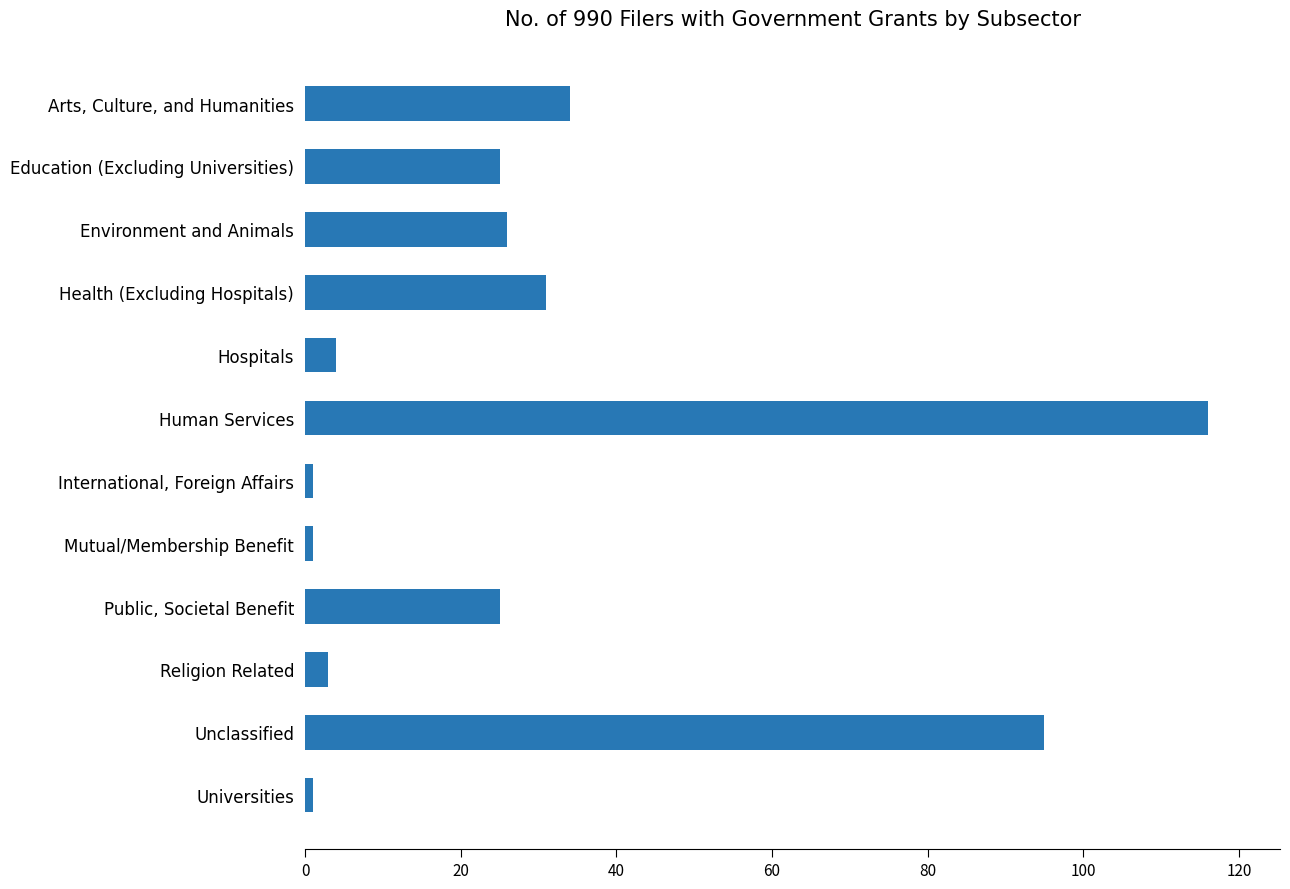

What is the ratio of the value at Health (Excluding Hospitals) to the value at Human Services?

0.3